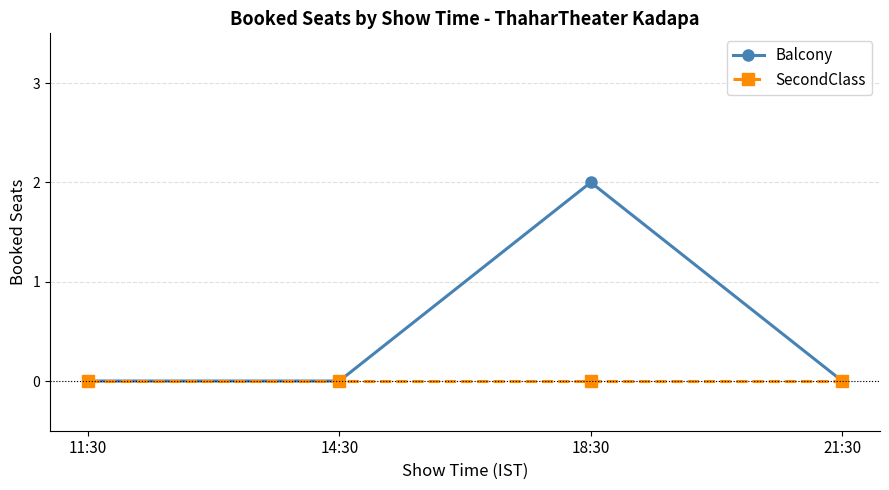

Reading left to right, extract all data points from this chart.

Balcony: 11:30=0	14:30=0	18:30=2	21:30=0
SecondClass: 11:30=0	14:30=0	18:30=0	21:30=0